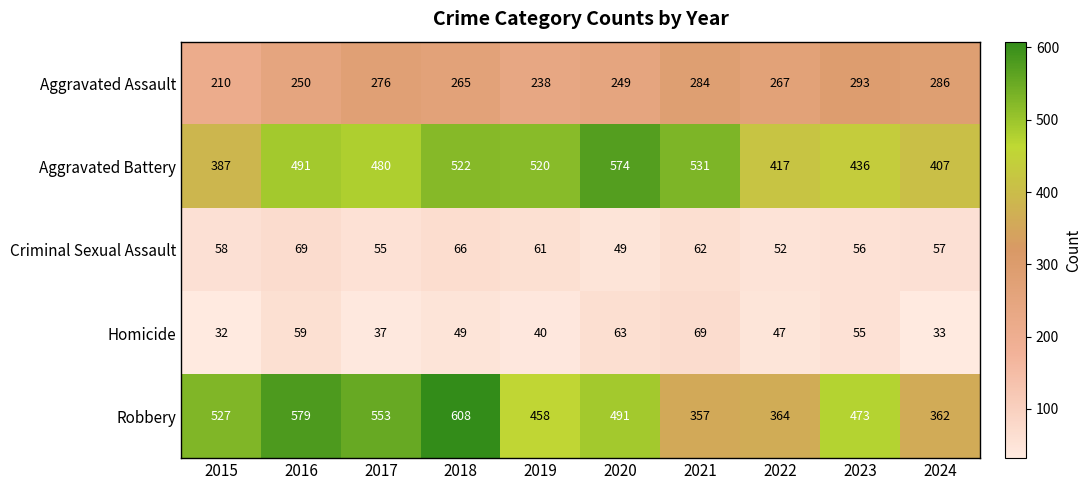

What is the difference between the Aggravated Assault values at 2021 and 2018?

19